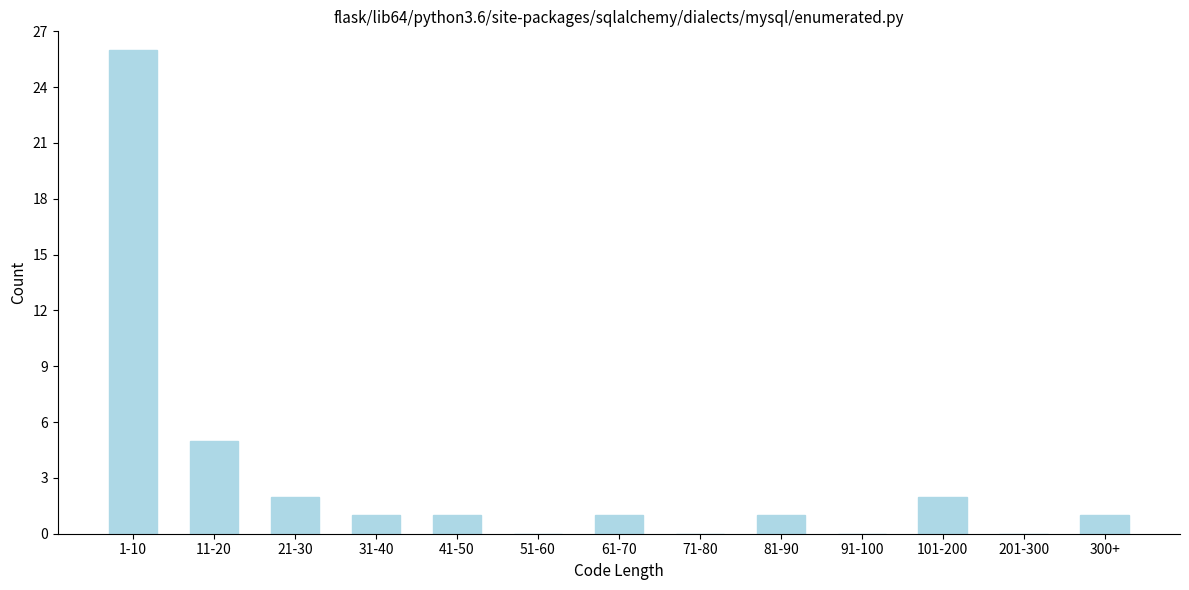

Reading left to right, list all the values displayed in this chart.

1-10=26	11-20=5	21-30=2	31-40=1	41-50=1	51-60=0	61-70=1	71-80=0	81-90=1	91-100=0	101-200=2	201-300=0	300+=1